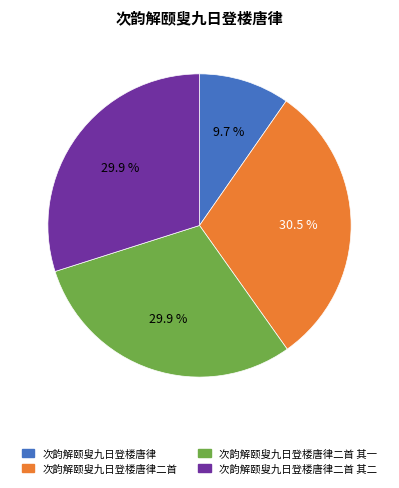

Does 次韵解颐叟九日登楼唐律二首 其二 account for over 50% of the chart?

No